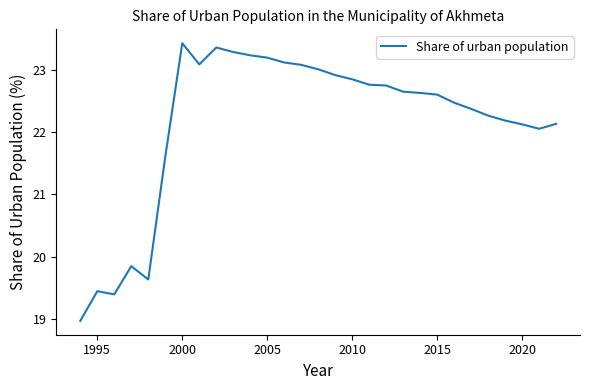

What is the maximum value shown in the chart?

23.4